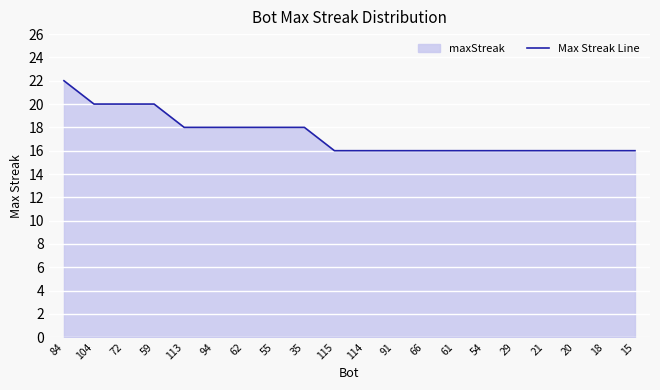

What is the label of the 19th point from the right?

104